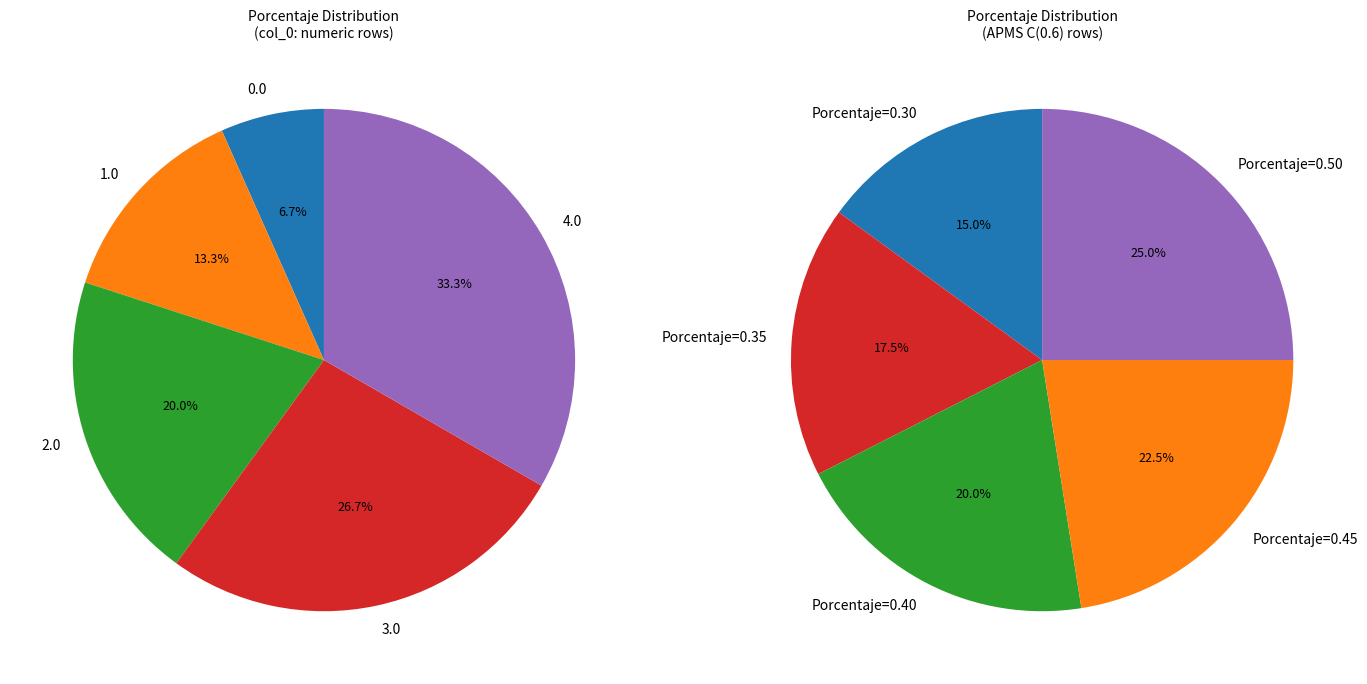

Is 0.0 the majority of the pie?

No